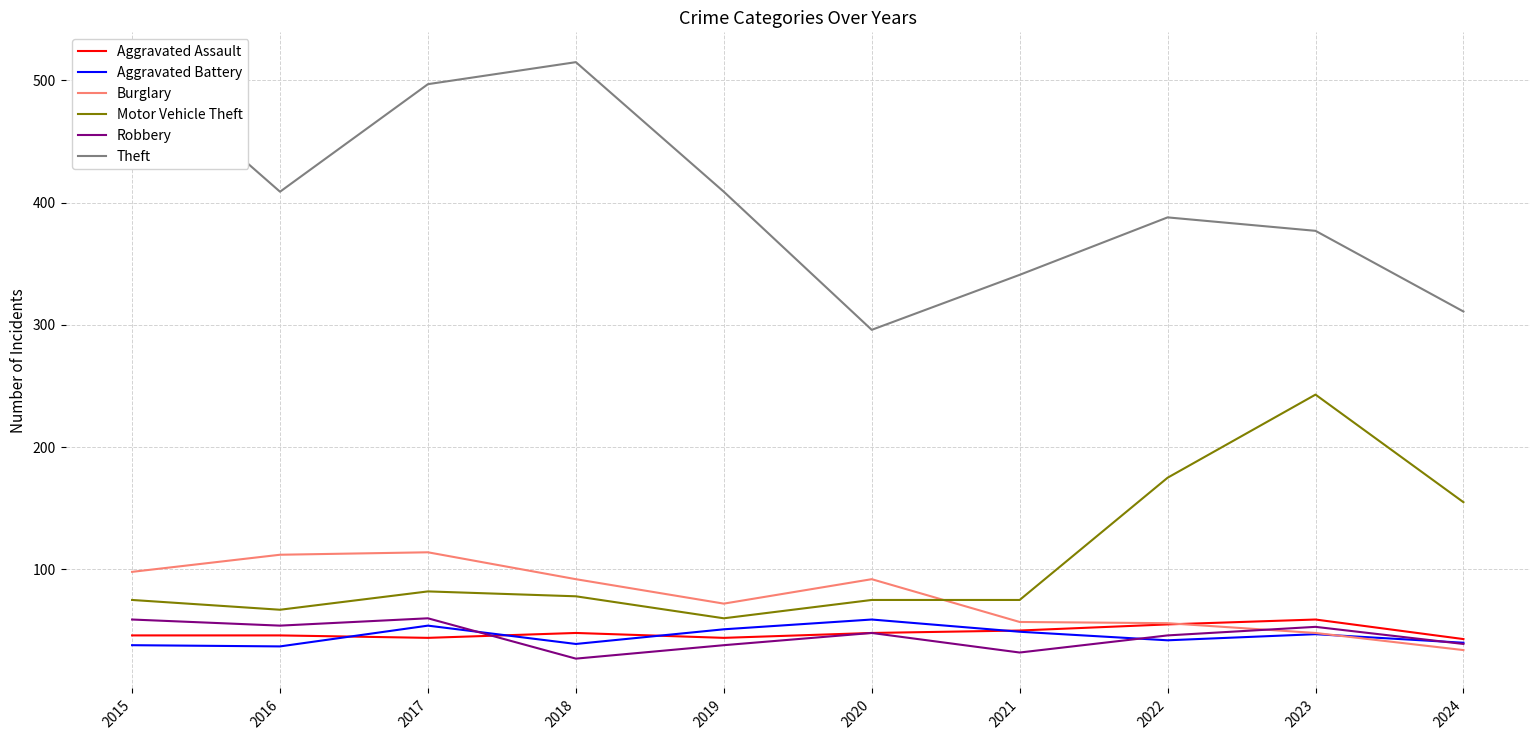

Reading left to right, extract all data points from this chart.

Aggravated Assault: 2015=46	2016=46	2017=44	2018=48	2019=44	2020=48	2021=50	2022=55	2023=59	2024=43
Aggravated Battery: 2015=38	2016=37	2017=54	2018=39	2019=51	2020=59	2021=49	2022=42	2023=47	2024=40
Burglary: 2015=98	2016=112	2017=114	2018=92	2019=72	2020=92	2021=57	2022=56	2023=48	2024=34
Motor Vehicle Theft: 2015=75	2016=67	2017=82	2018=78	2019=60	2020=75	2021=75	2022=175	2023=243	2024=155
Robbery: 2015=59	2016=54	2017=60	2018=27	2019=38	2020=48	2021=32	2022=46	2023=53	2024=39
Theft: 2015=515	2016=409	2017=497	2018=515	2019=409	2020=296	2021=341	2022=388	2023=377	2024=311